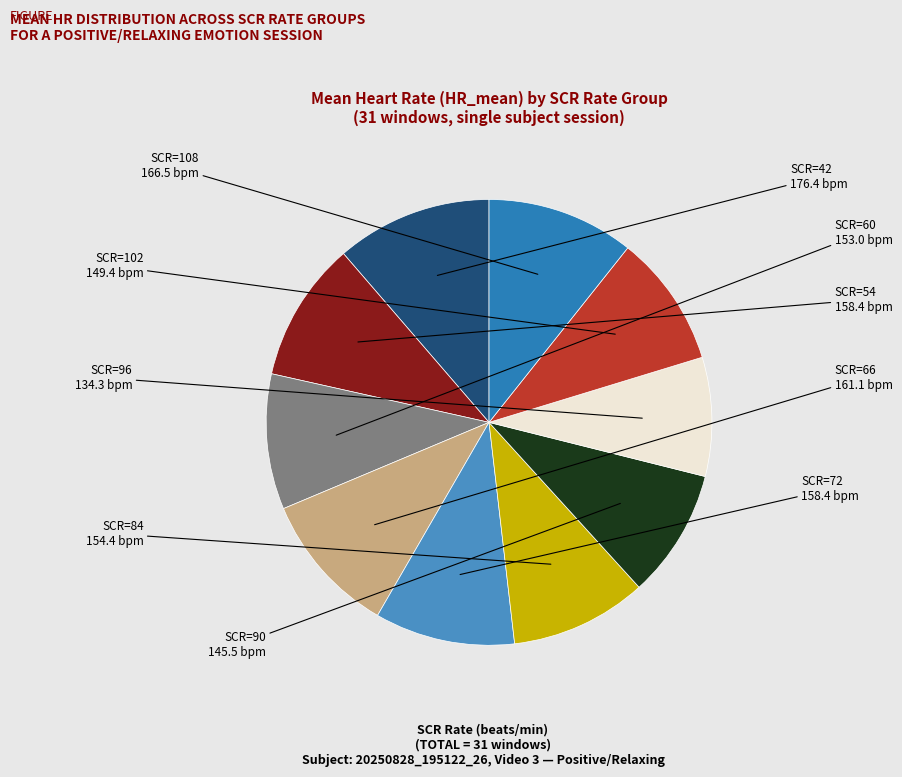

Rank the categories by value from lowest to highest.

SCR_rate_96, SCR_rate_90, SCR_rate_102, SCR_rate_60, SCR_rate_84, SCR_rate_72, SCR_rate_54, SCR_rate_66, SCR_rate_108, SCR_rate_42